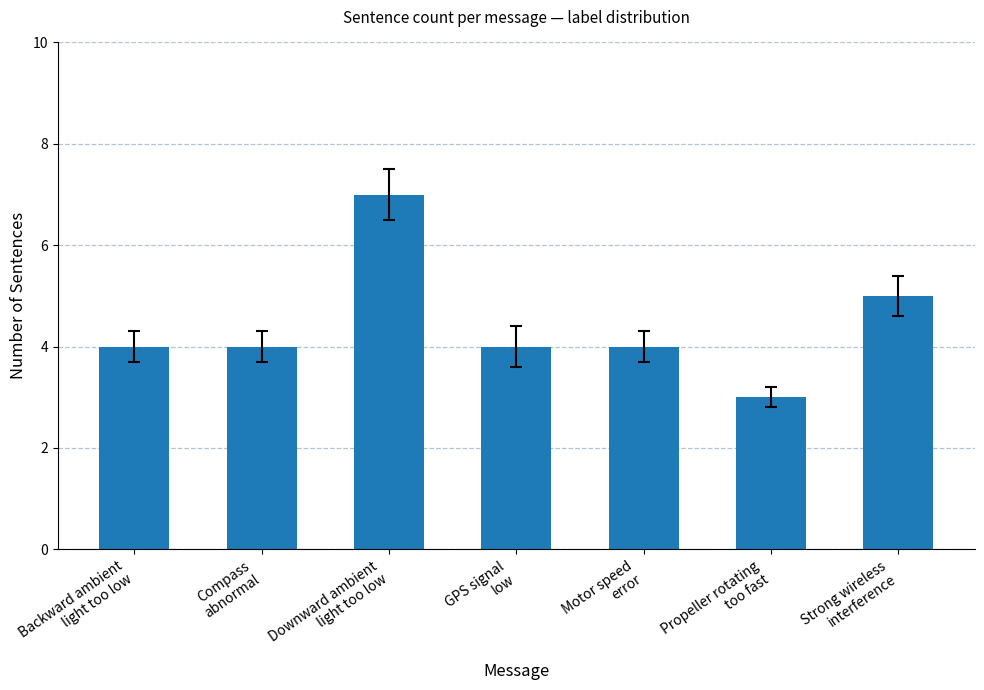

What is the value of the 6th bar from the left?

3